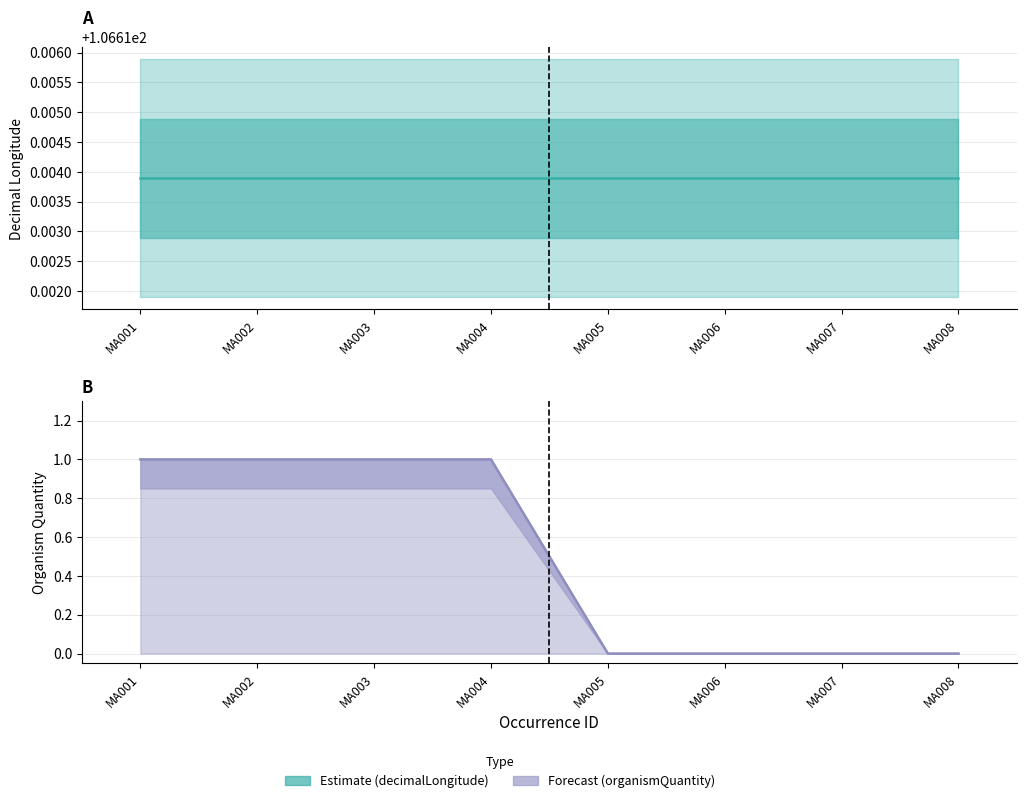

At which label is the value closest to 0?

MA005